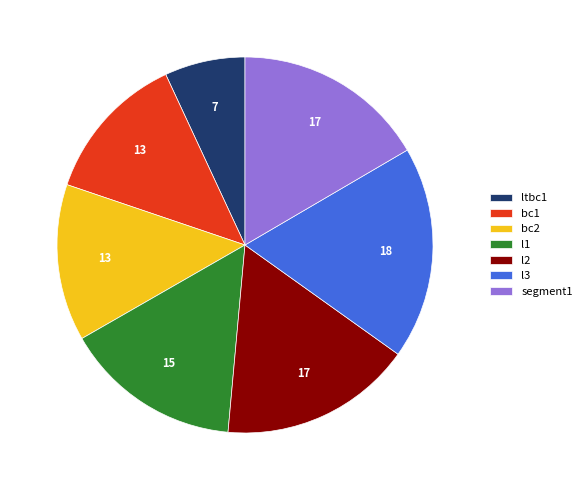

Is the sum of l1 and ltbc1 greater than half?

No